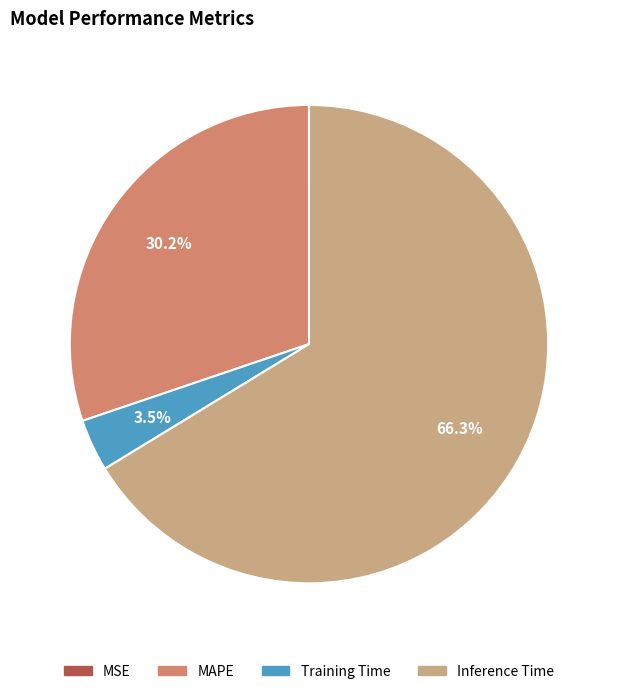

Which category has the biggest portion of the pie?

Inference Time